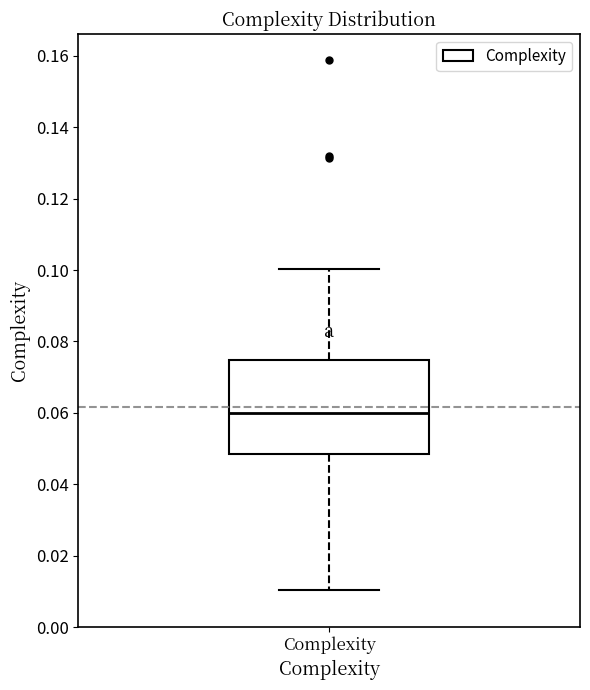

Transcribe this box plot: give where the median line is, the range the box spans, and where the two whiskers end, as read against the y-axis. The values are not printed on the chart, so give them approximately, as read against the axis.

median 0.060, box 0.048 to 0.074, whiskers 0.010 to 0.100